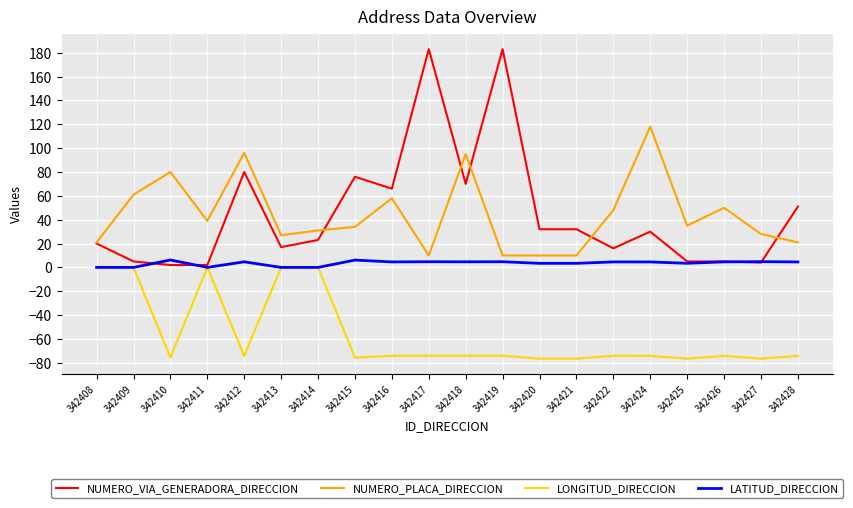

Is the value of NUMERO_VIA_GENERADORA_DIRECCION at 342419 greater than the value of LONGITUD_DIRECCION at 342420?

Yes